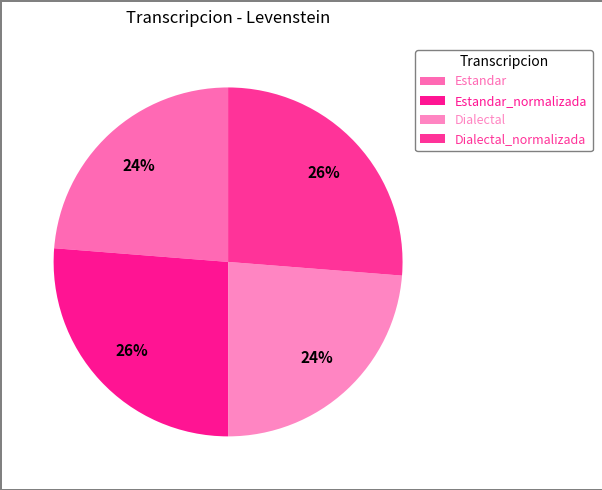

How many slices are in this pie chart?

4